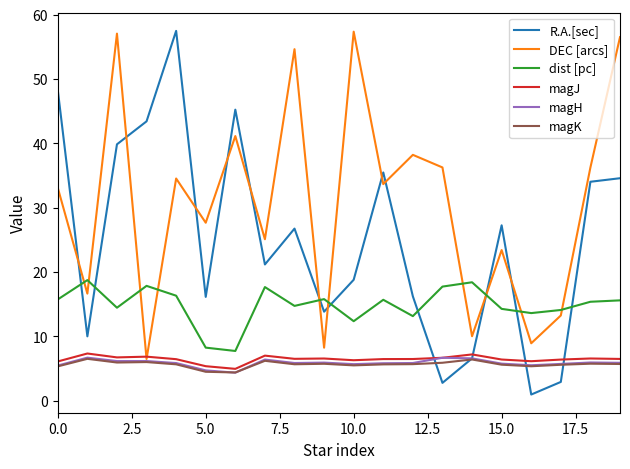

Which series has the largest total across all categories?

DEC [arcs]